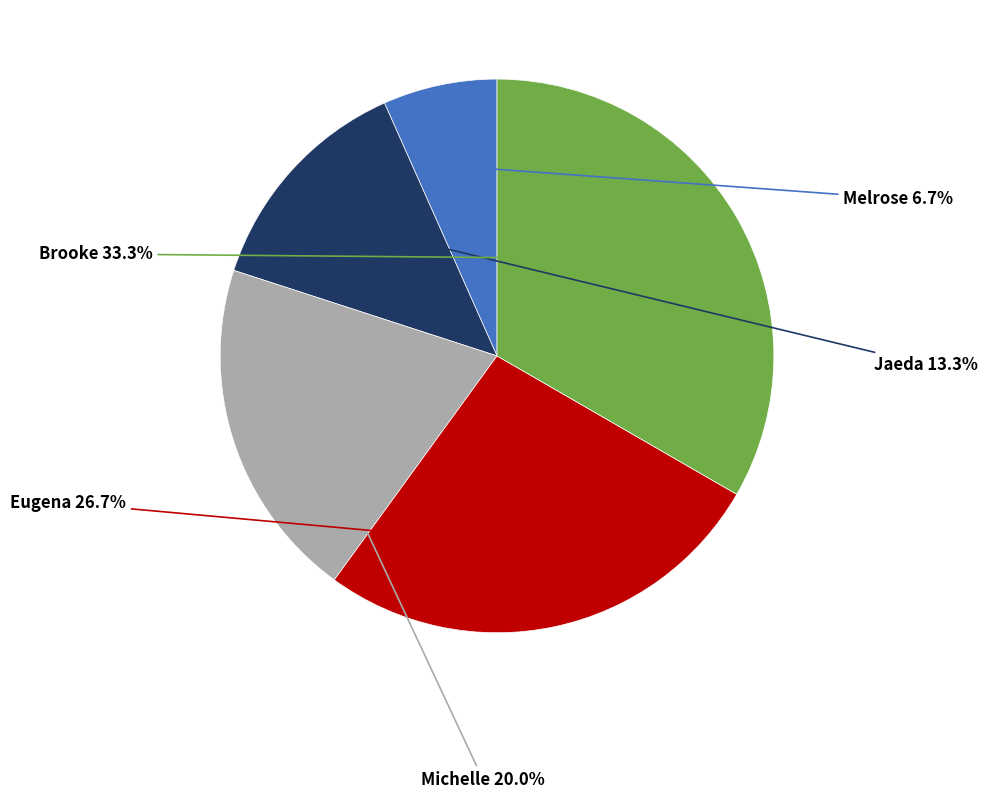

Does any single category account for the majority?

No